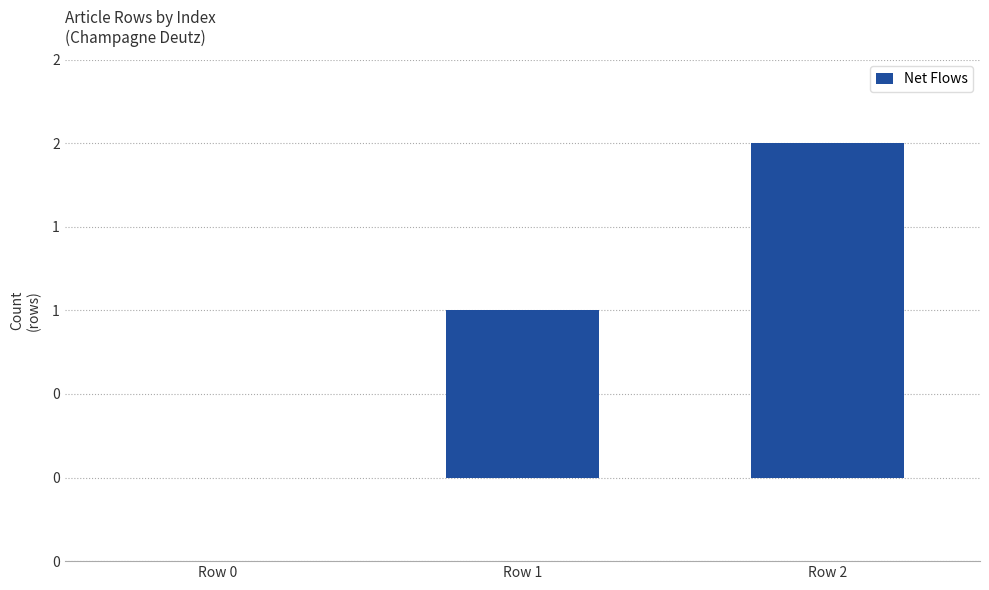

Rank the categories by value from lowest to highest.

Row 0, Row 1, Row 2